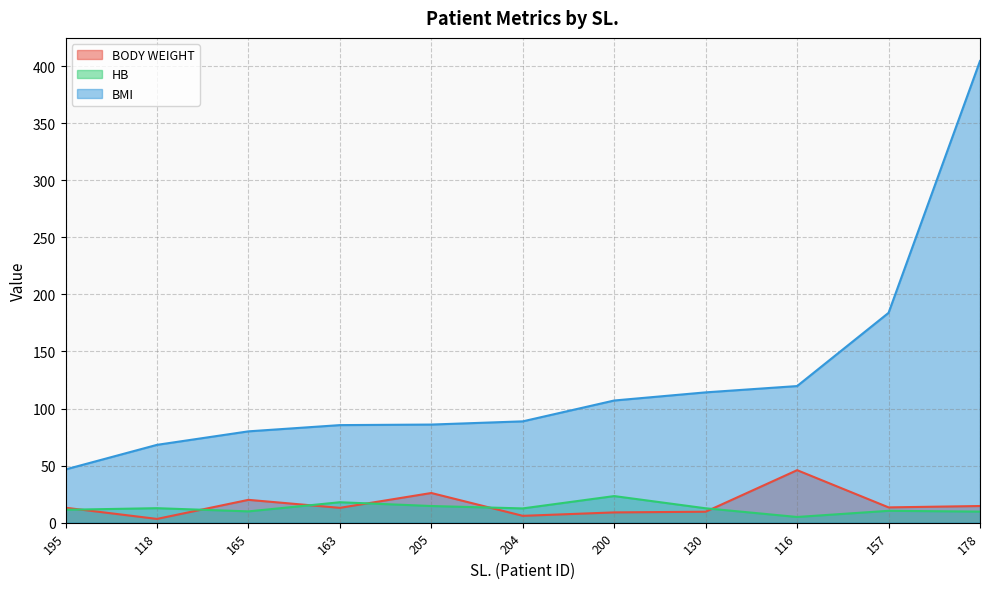

The value of HB at 165 is 9.9. True or false?

True